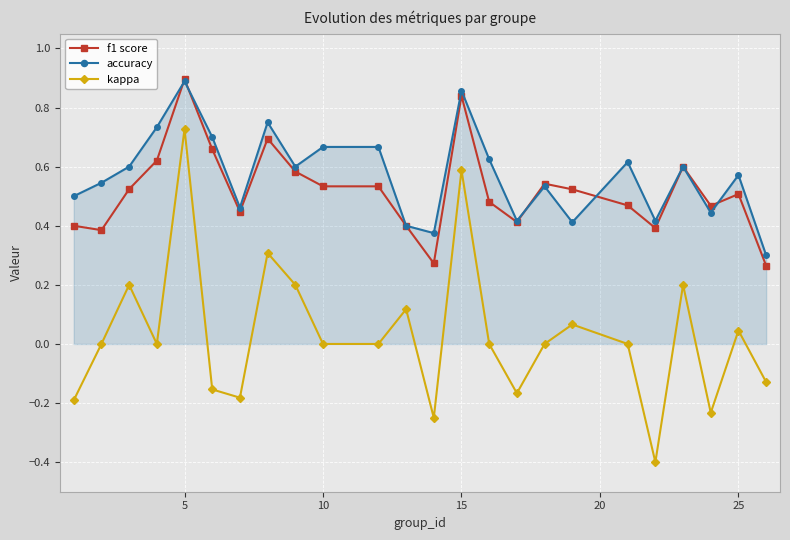

True or false: f1 score has more than 1 points higher than both neighbors.

True